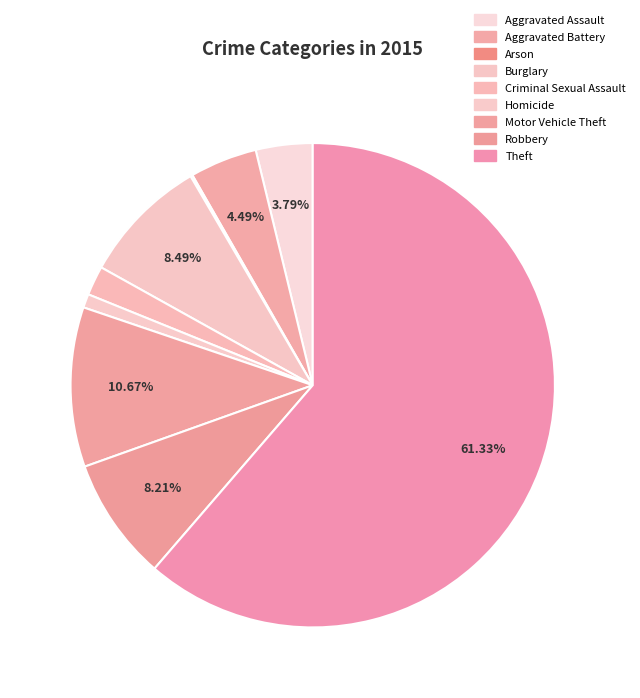

Which has a higher value, Aggravated Assault or Motor Vehicle Theft?

Motor Vehicle Theft